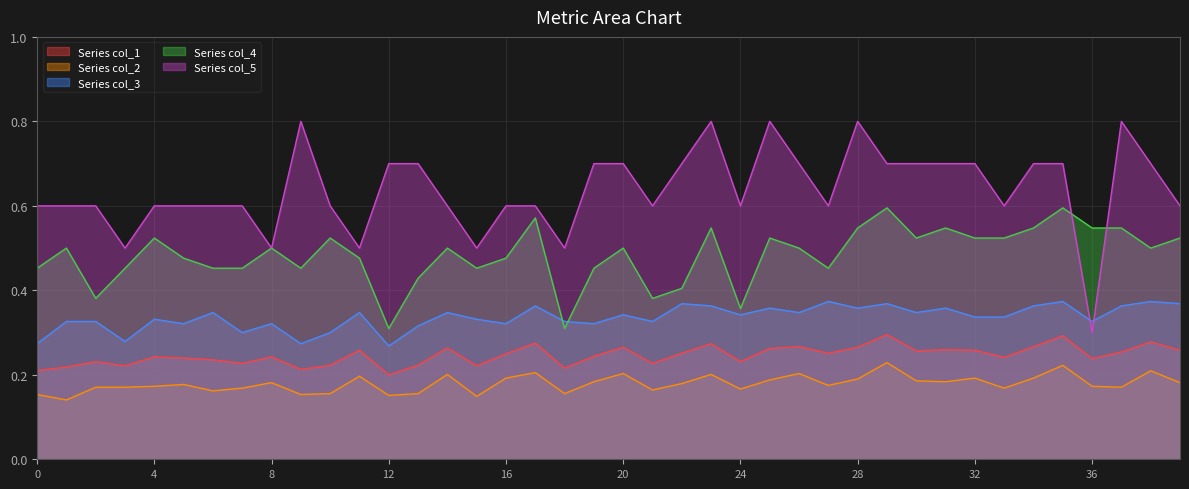

At how many categories does at least one series exceed 0?

40